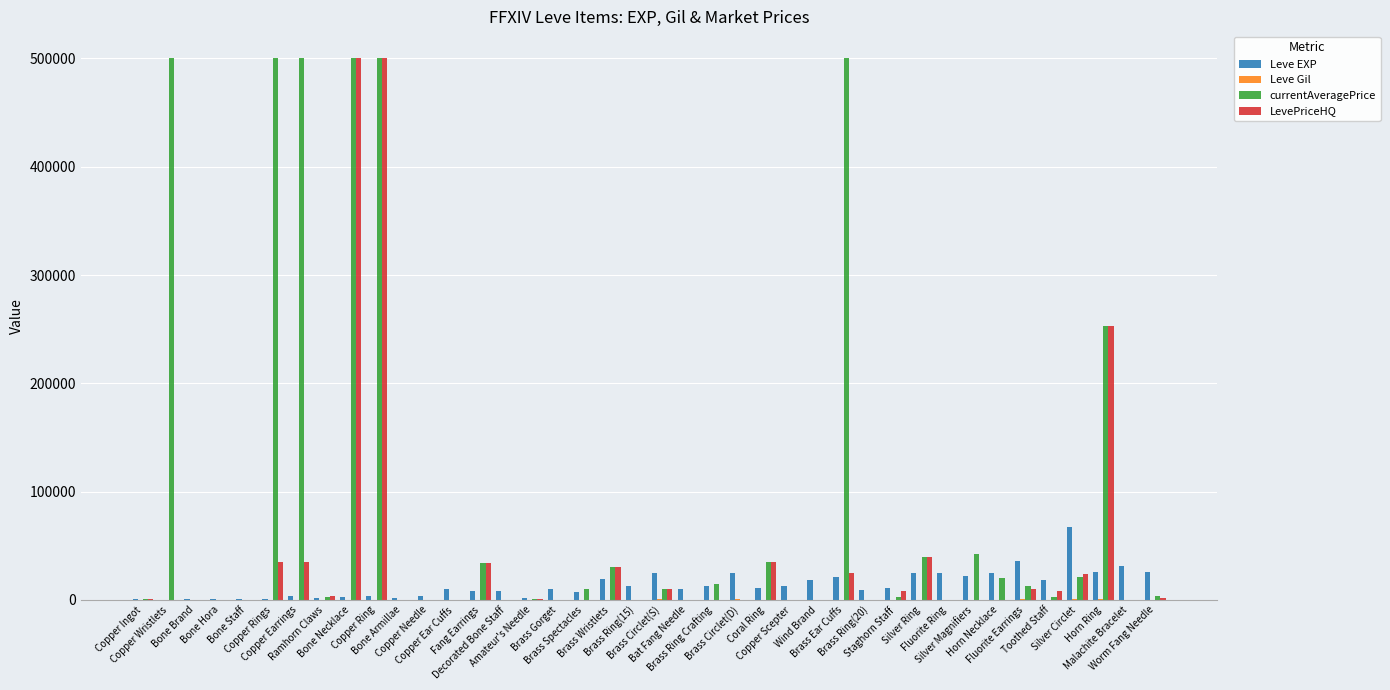

Which series has the largest total across all categories?

currentAveragePrice